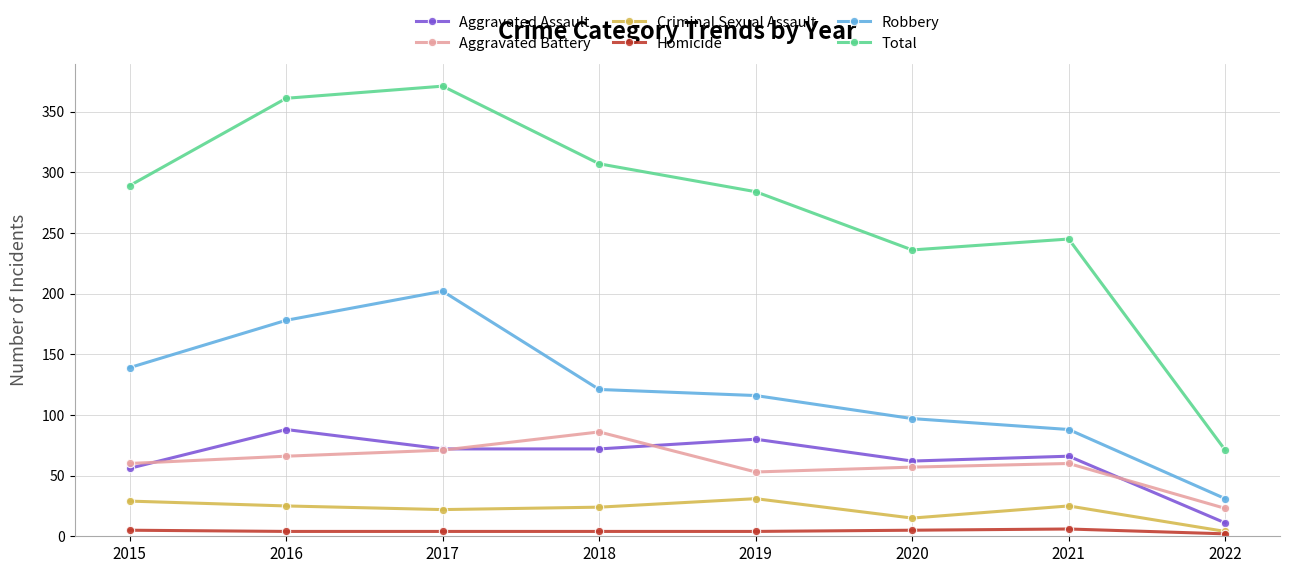

True or false: Homicide and Aggravated Battery cross at least once.

False